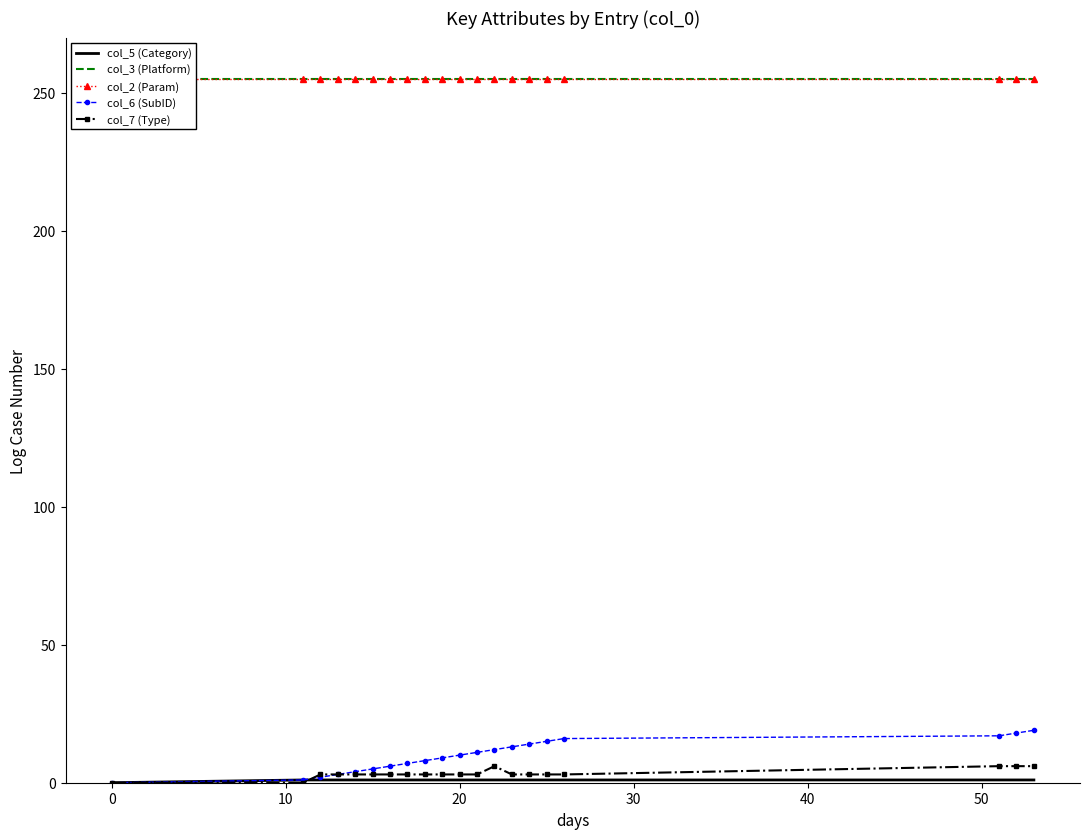

How many lines are shown in the chart?

5